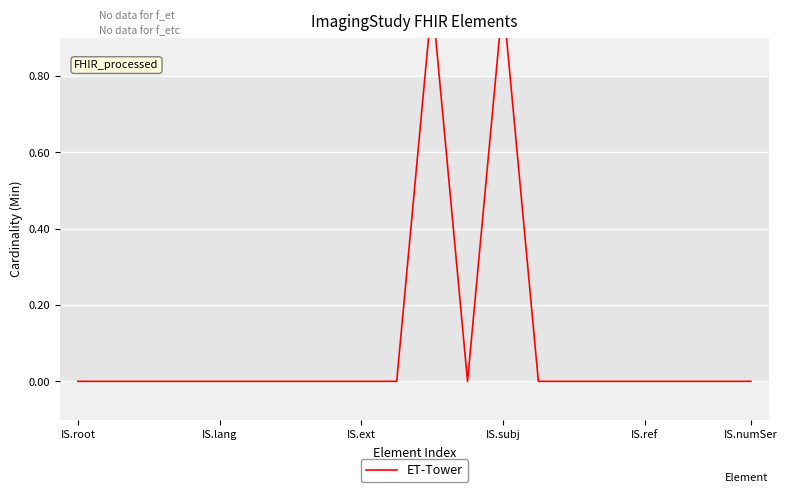

How many lines are shown in the chart?

1